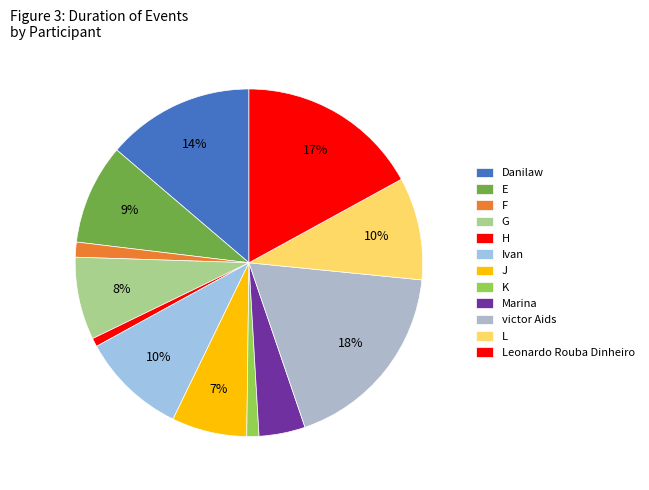

To the nearest percent, what is the average slice percentage?

8%